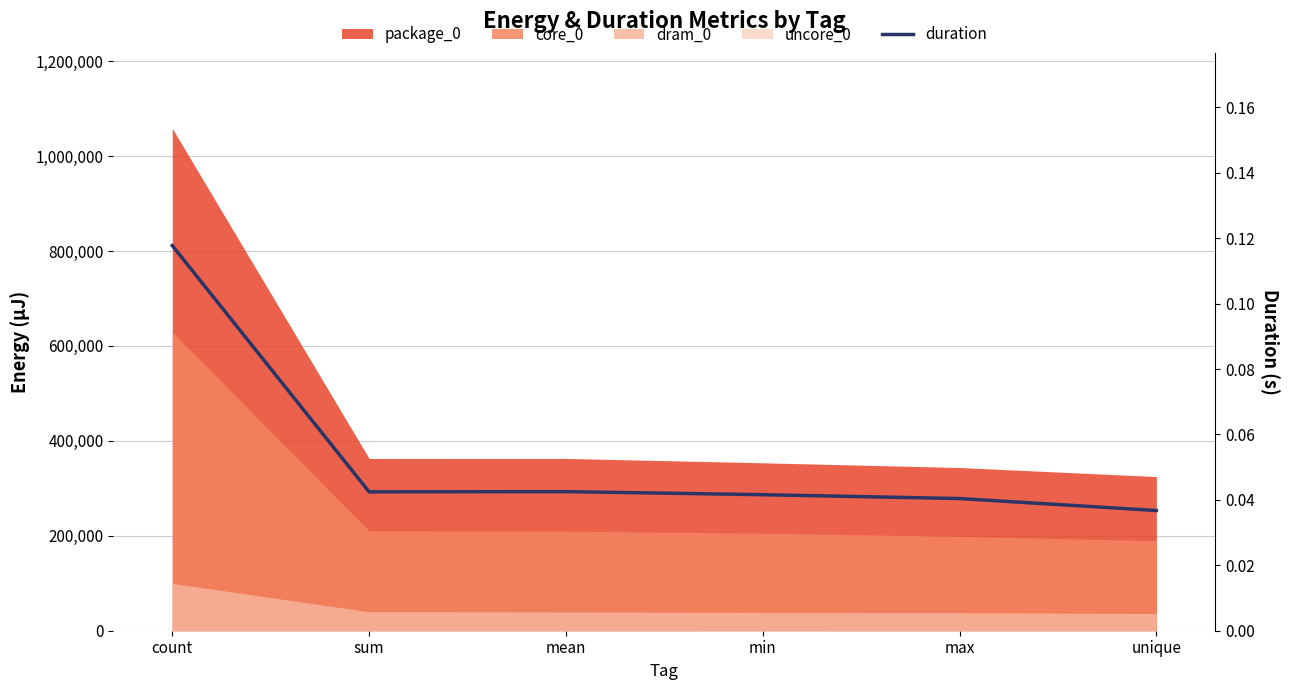

List the labels in order of value, smallest first.

unique, max, min, sum, mean, count